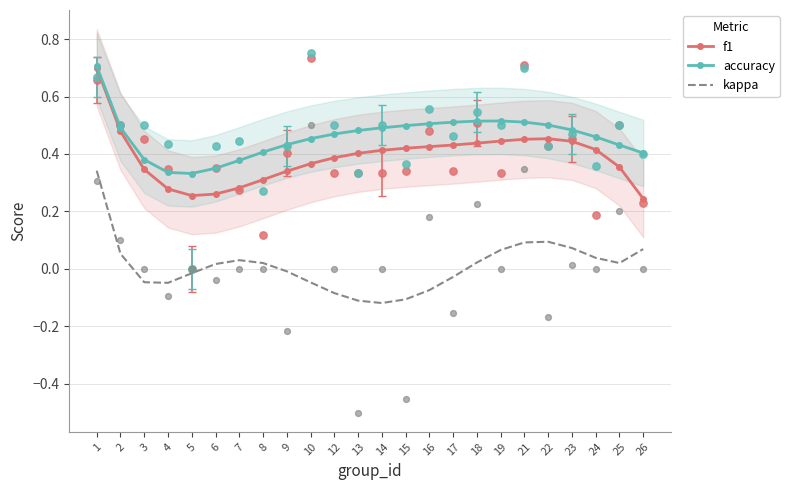

At which category is the sum across all series the highest?

1